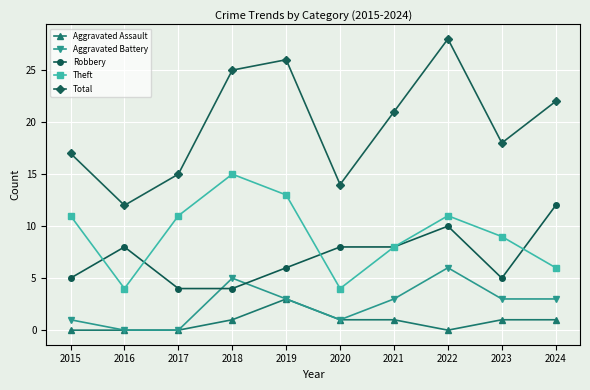

How many interior local peaks does the Theft series have?

2